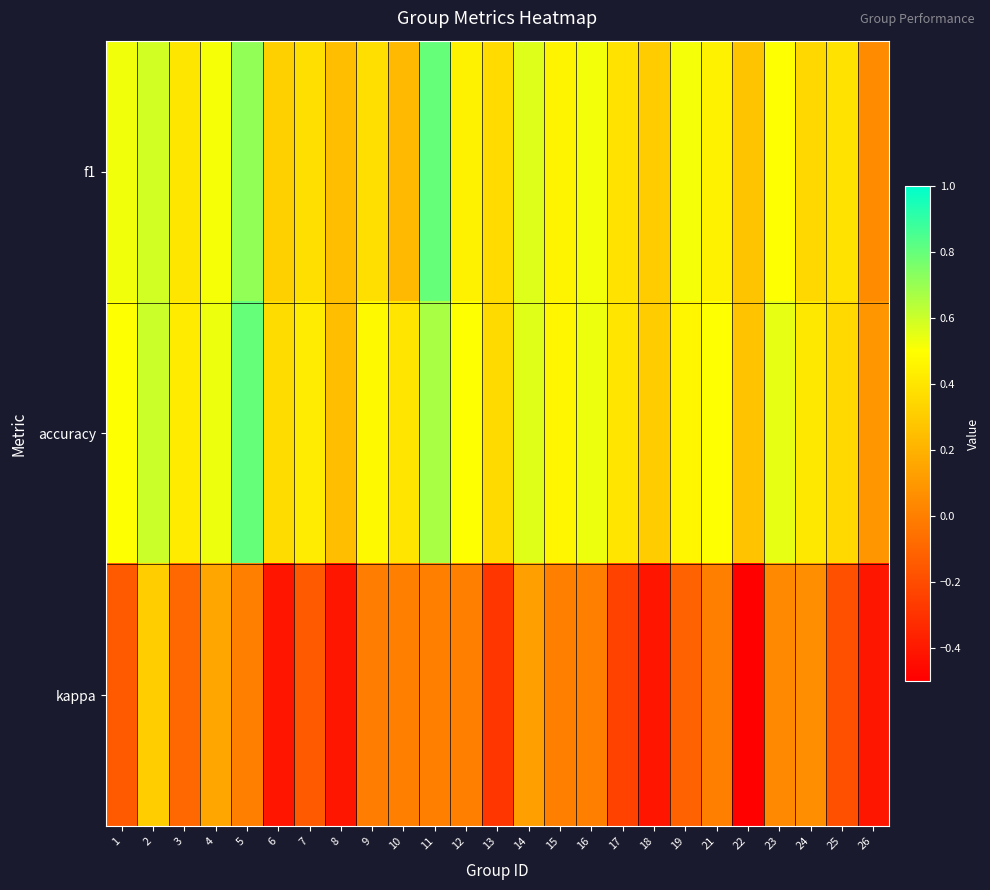

Rank the series by their maximum value, from lowest to highest.

kappa, accuracy, f1